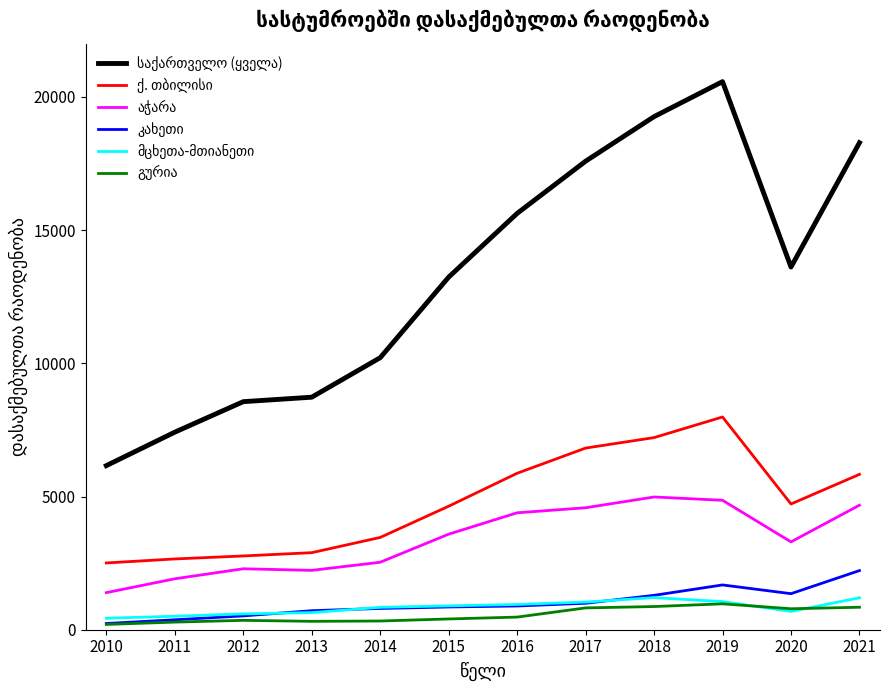

Which category has the highest value across all series?

2019